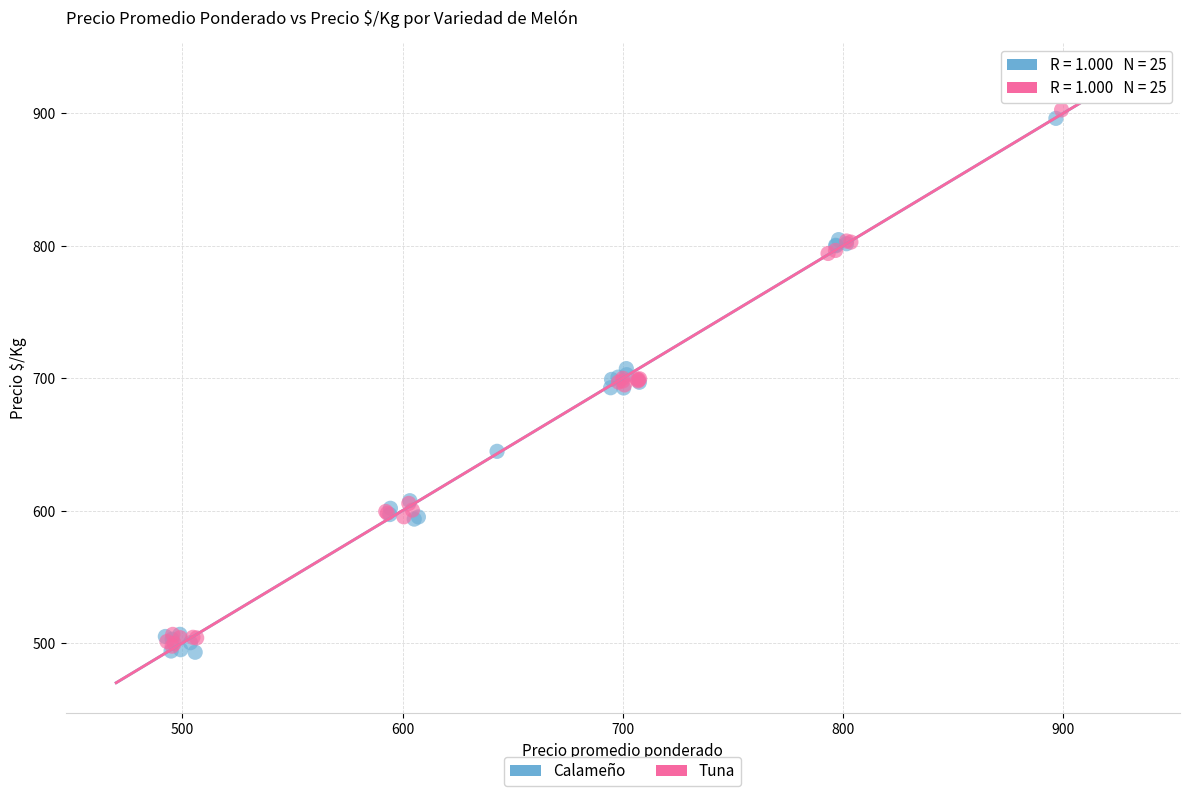

Which series reaches the maximum Y coordinate?

Tuna